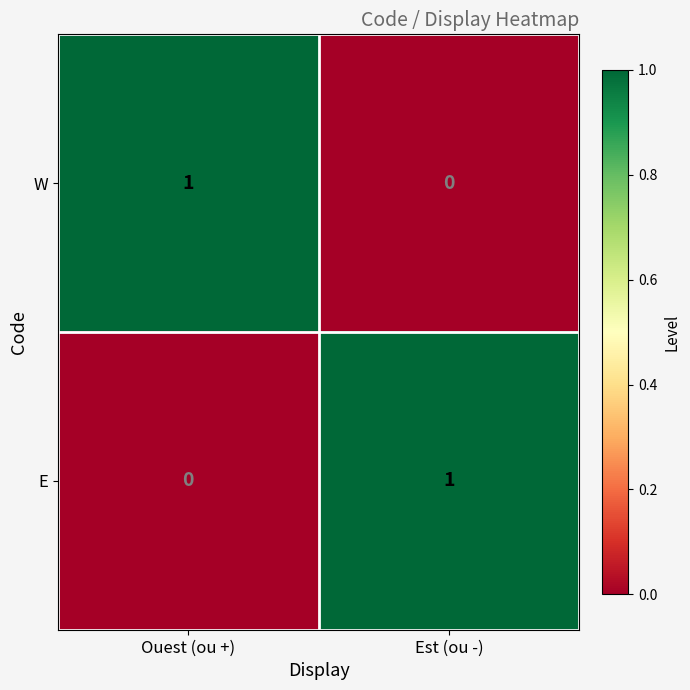

Which category has the highest value in the E series?

Est (ou -)